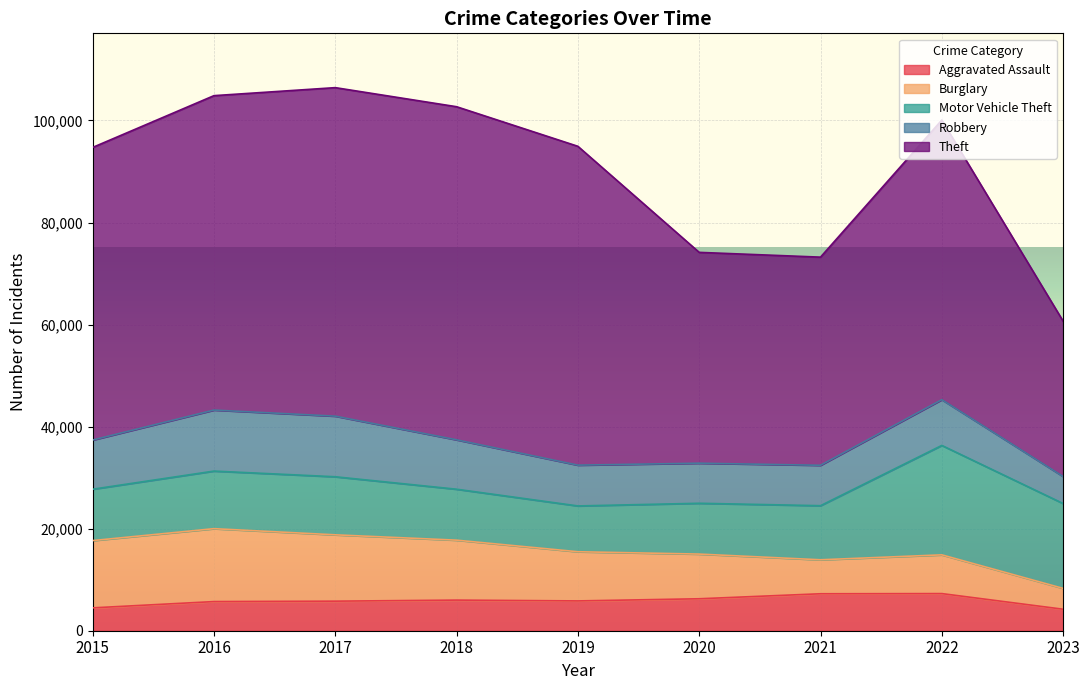

What is the total value across all series at 2022?

100089